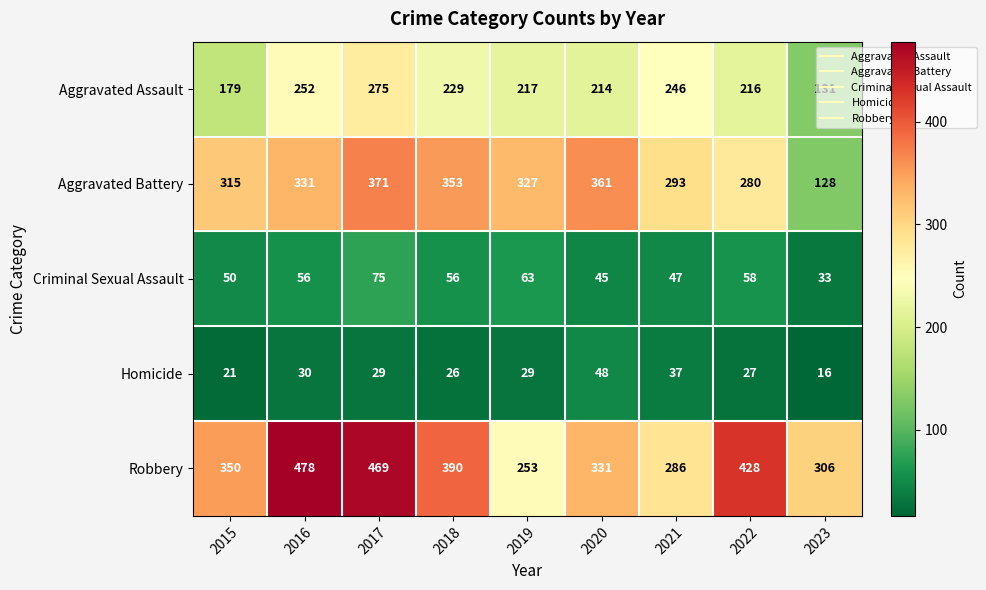

Where does the Aggravated Battery series first go above 327?

2016